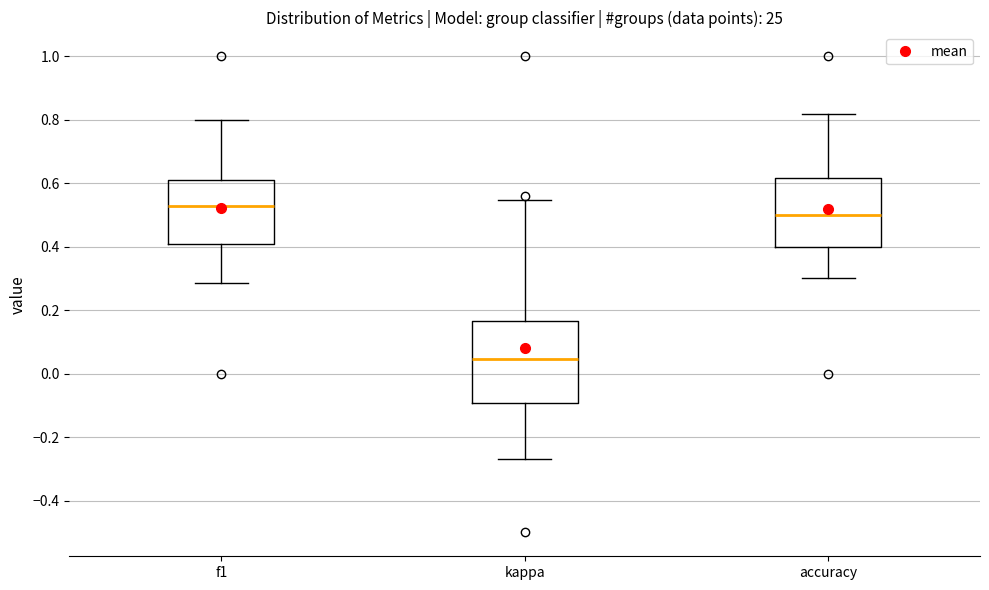

Which box has the lowest median line?

kappa